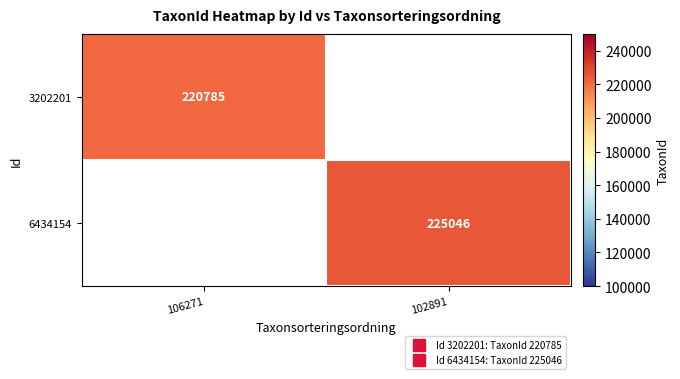

Is it true that 6434154 equals 111455.0 at 102891?

False